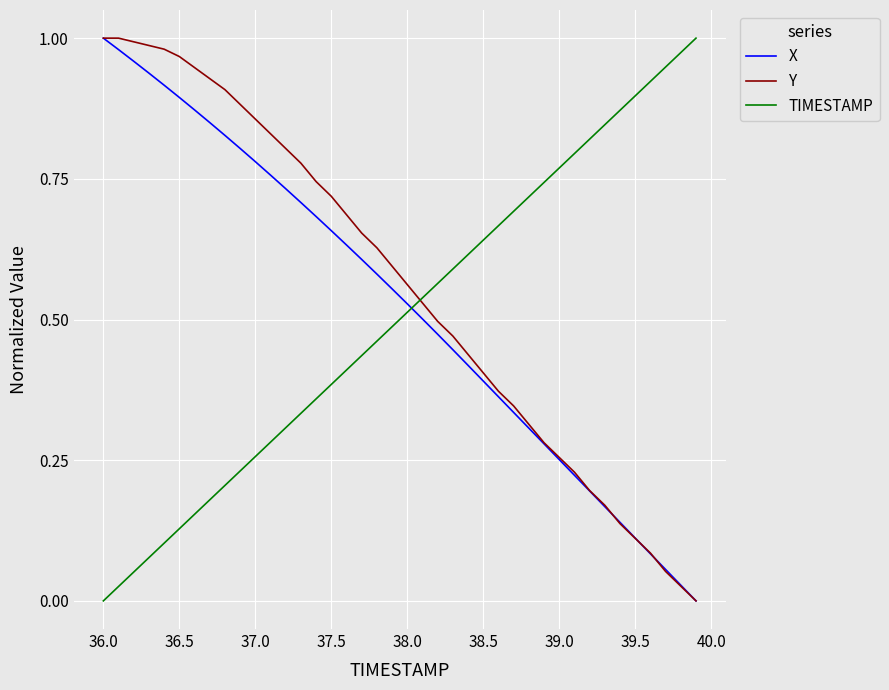

Does the chart display data point markers on the line(s)?

No